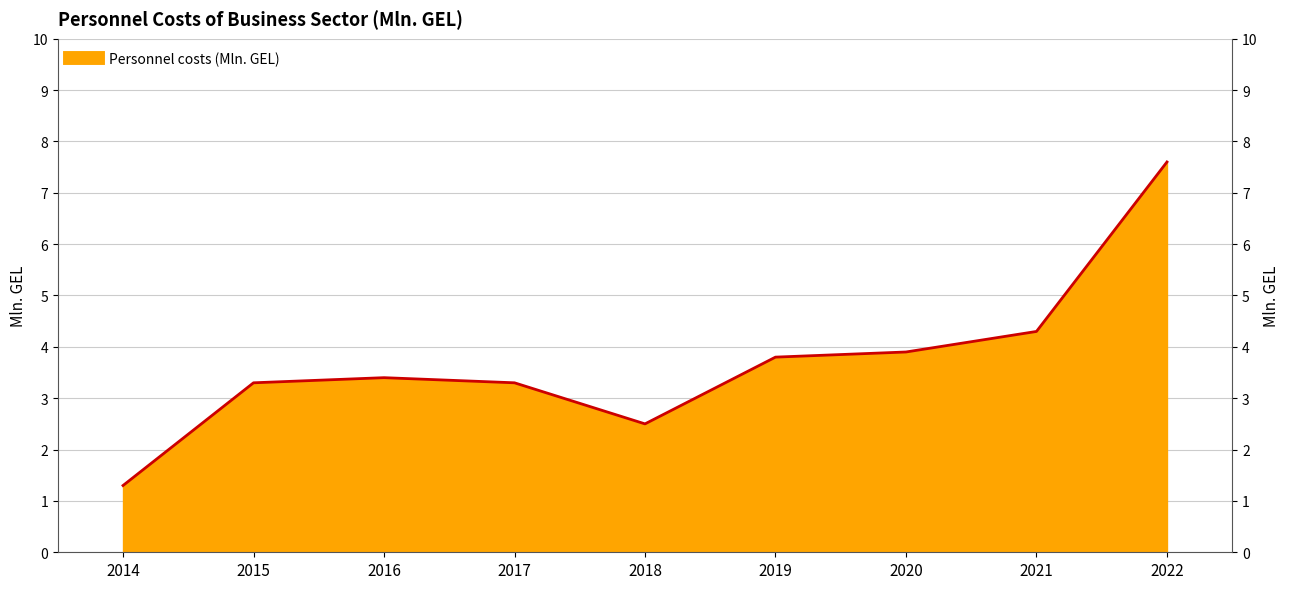

At which category does the chart reach its minimum across all series?

2014